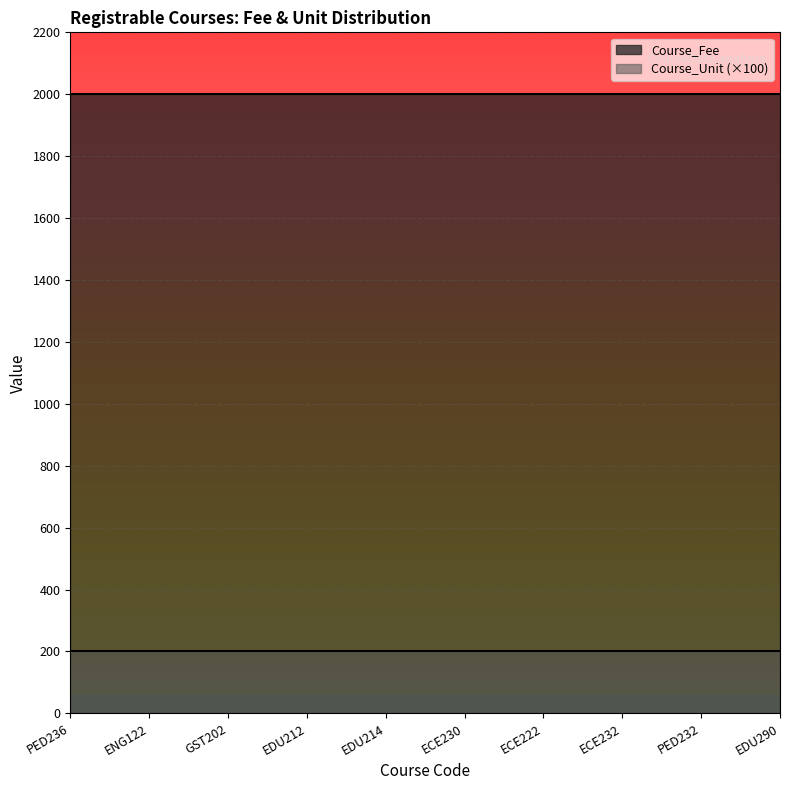

Reading right to left, extract all data points from this chart.

Course_Fee: EDU290=2000	PED232=2000	ECE232=2000	ECE222=2000	ECE230=2000	EDU214=2000	EDU212=2000	GST202=2000	ENG122=2000	PED236=2000
Course_Unit: EDU290=2	PED232=2	ECE232=2	ECE222=2	ECE230=2	EDU214=2	EDU212=2	GST202=2	ENG122=2	PED236=2